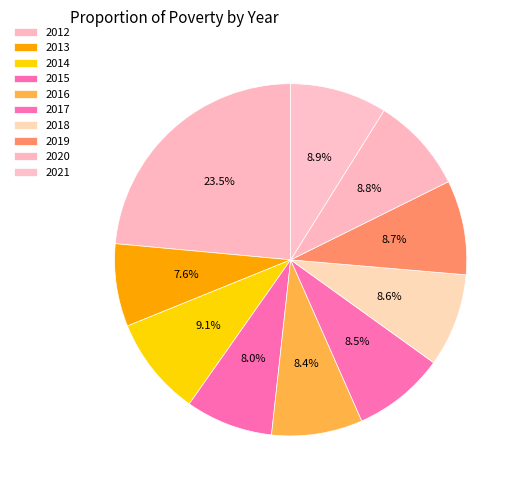

Count the number of slices in the pie.

10